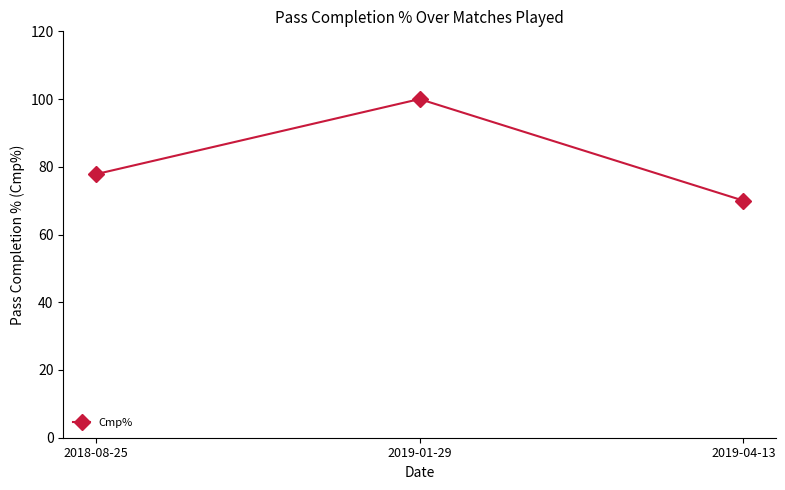

What is the change in value from 2018-08-25 to 2019-04-13?

-7.8